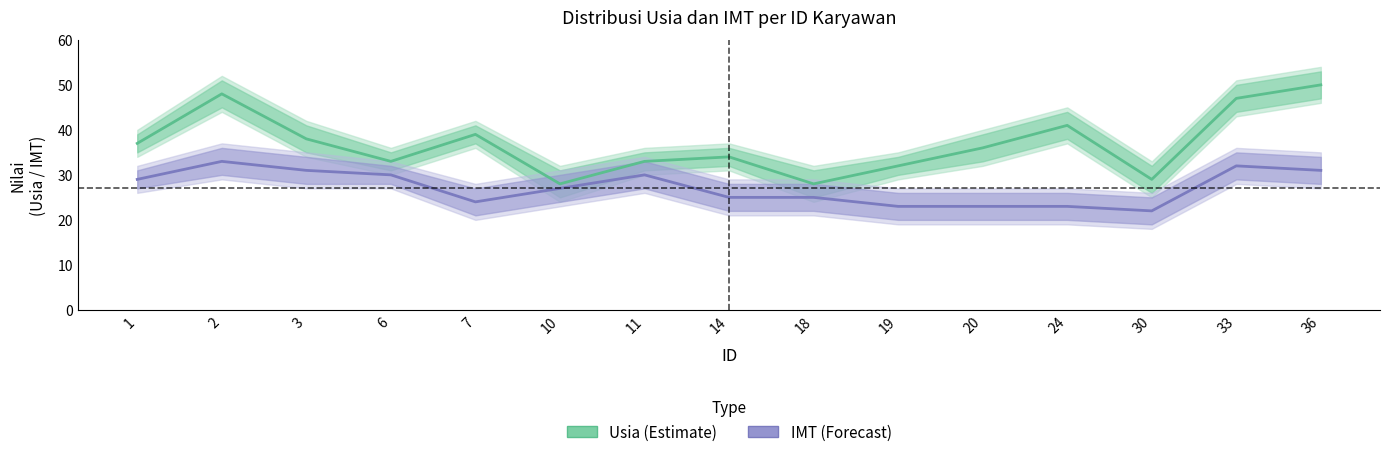

Does the chart display data point markers on the line(s)?

No